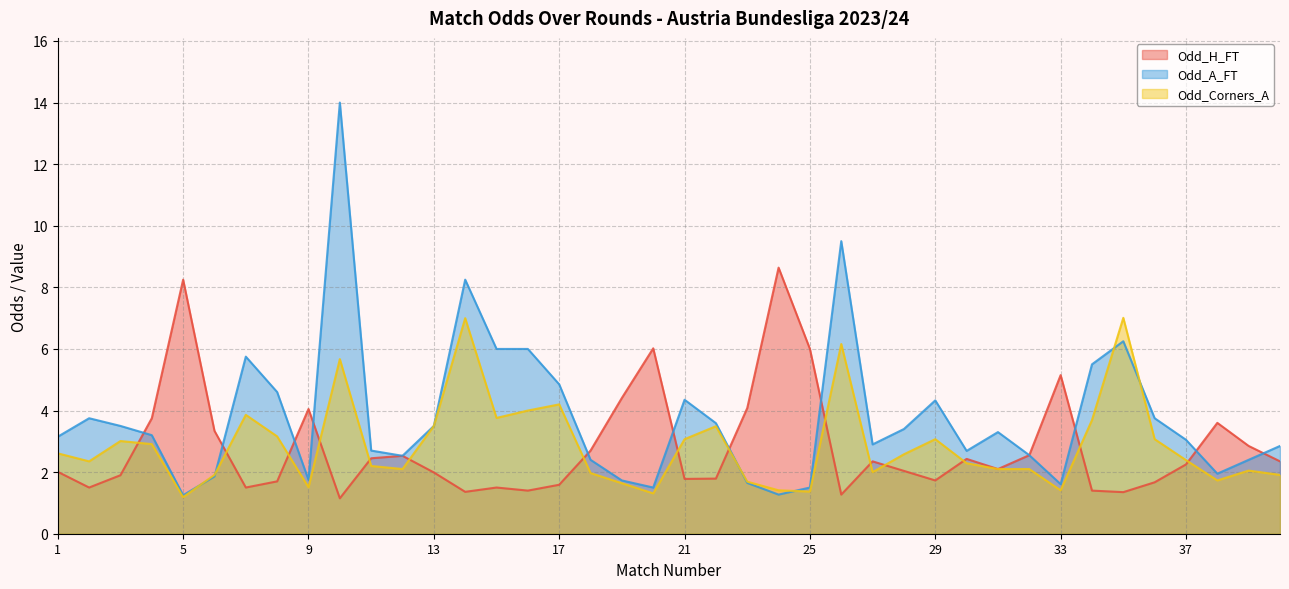

How many lines are shown in the chart?

3